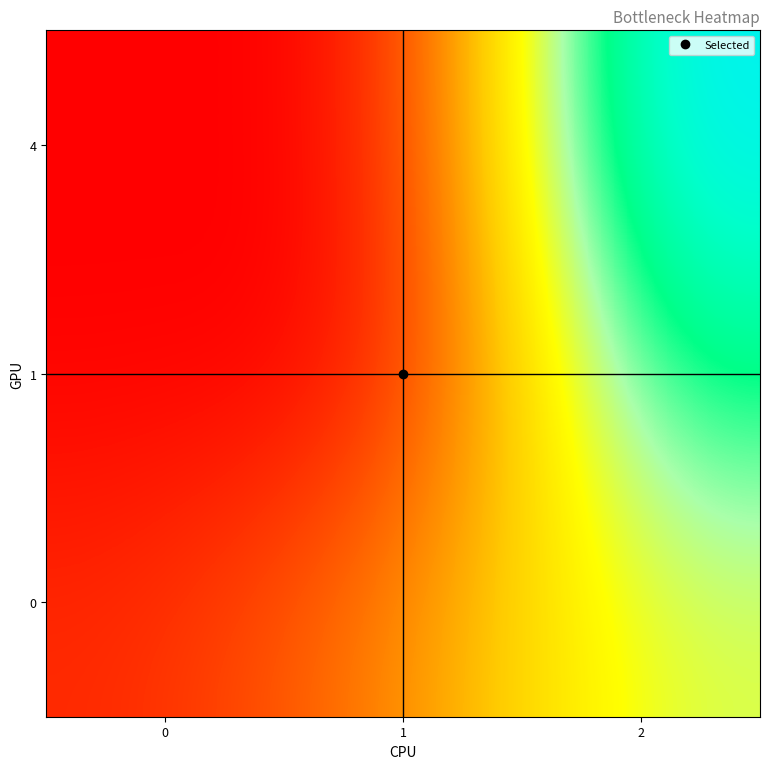

List the series in order of their peak value, lowest first.

0, 1, 4